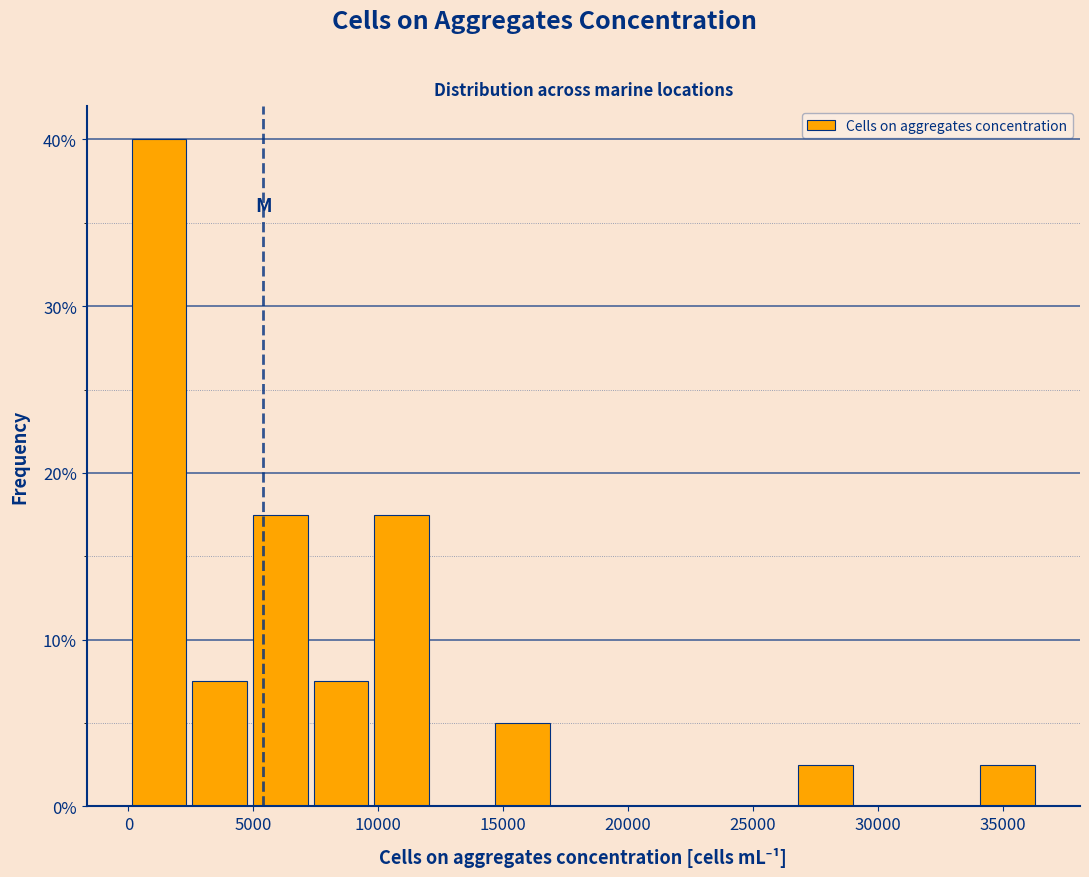

What is the height of the bar covering 26500 to 29000 on the x-axis? Neither the bar edges nor the heights are printed on the chart, so give them approximately, as read against the axes.

3